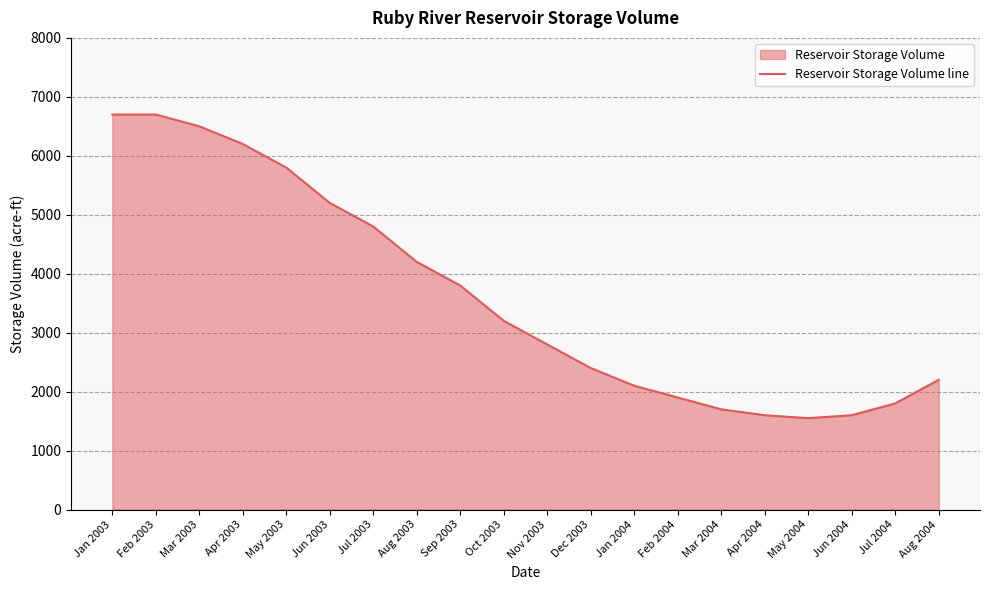

How many interior local valleys (lower than both neighbors) does the data have?

1